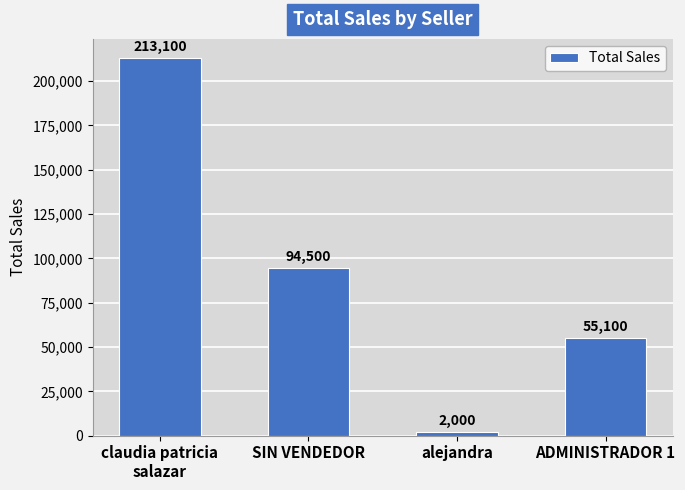

Rank the categories by value from lowest to highest.

alejandra, ADMINISTRADOR 1, SIN VENDEDOR, claudia patricia
salazar